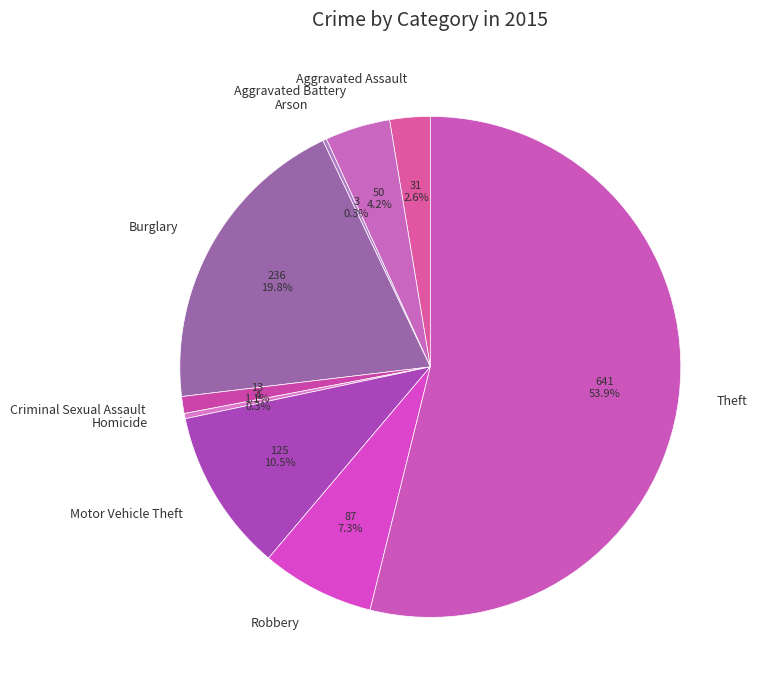

What portion of the pie excludes Motor Vehicle Theft?

89.5%